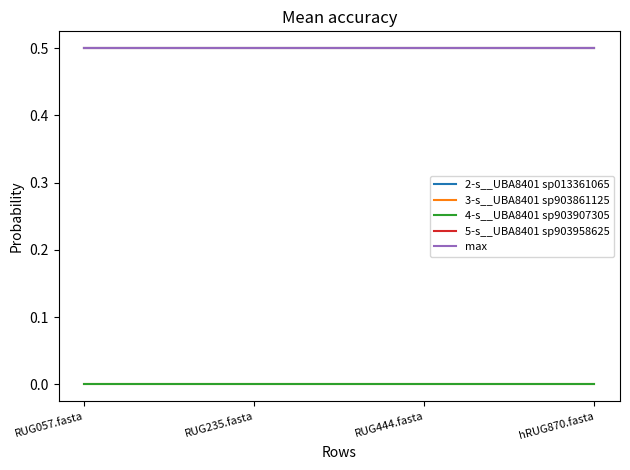

The 5-s__UBA8401 sp903958625 series shows 0.2 at RUG235.fasta. True or false?

False